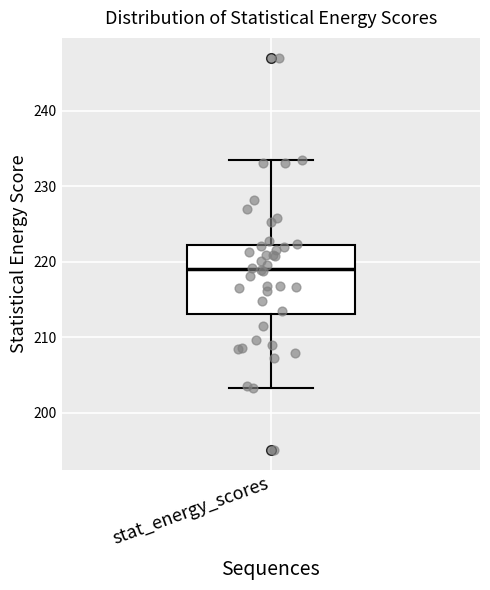

Where is the upper edge of the box for stat_energy_scores on the y-axis? The values are not printed on the chart, so give them approximately, as read against the axis.

222